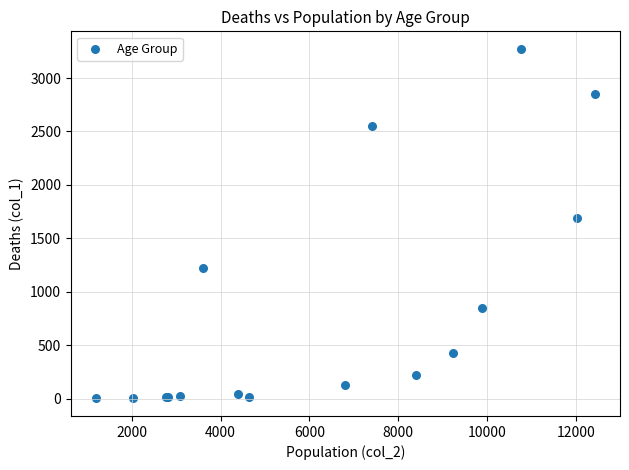

What Y value in the scatter plot is closest to 1638?

1690